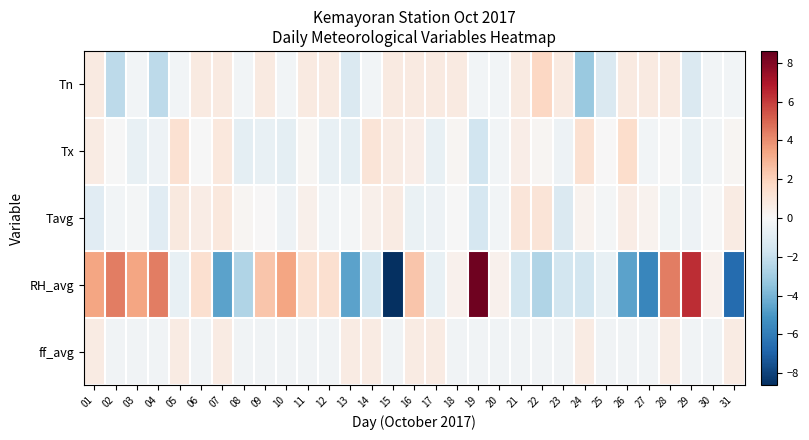

Reading left to right, extract all data points from this chart.

Tn: 01=0.8	02=-2.2	03=-0.2	04=-2.2	05=-0.2	06=0.8	07=0.8	08=-0.2	09=0.8	10=-0.2	11=0.8	12=0.8	13=-1.2	14=-0.2	15=0.8	16=0.8	17=0.8	18=0.8	19=-0.2	20=-0.2	21=0.8	22=1.8	23=0.8	24=-3.2	25=-1.2	26=0.8	27=0.8	28=0.8	29=-1.2	30=-0.2	31=-0.2
Tx: 01=0.7	02=-0.1	03=-0.7	04=-0.5	05=1.3	06=-0.1	07=0.9	08=-0.9	09=-0.7	10=-0.9	11=0.1	12=-0.7	13=-0.9	14=1.1	15=0.7	16=0.5	17=-0.7	18=0.1	19=-1.7	20=-0.3	21=0.5	22=0.1	23=-0.5	24=1.3	25=0.0	26=1.5	27=-0.3	28=-0.1	29=-0.7	30=-0.3	31=0.1
Tavg: 01=-1.0	02=-0.3	03=-0.2	04=-1.0	05=0.8	06=0.6	07=0.9	08=0.1	09=0.0	10=-0.5	11=0.4	12=-0.3	13=-0.2	14=0.4	15=0.7	16=-0.6	17=-0.5	18=-0.1	19=-1.5	20=-0.3	21=1.0	22=1.1	23=-1.3	24=0.3	25=-0.2	26=0.6	27=0.3	28=-0.4	29=-0.5	30=-0.1	31=0.7
RH_avg: 01=3.4	02=4.4	03=3.4	04=4.4	05=-0.6	06=1.4	07=-4.6	08=-2.6	09=2.4	10=3.4	11=1.4	12=1.4	13=-4.6	14=-1.6	15=-8.6	16=2.4	17=-0.6	18=0.4	19=8.4	20=0.4	21=-1.6	22=-2.6	23=-1.6	24=-1.6	25=-0.6	26=-4.6	27=-5.6	28=4.4	29=6.4	30=0.4	31=-6.6
ff_avg: 01=0.7	02=-0.3	03=-0.3	04=-0.3	05=0.7	06=-0.3	07=0.7	08=-0.3	09=-0.3	10=-0.3	11=-0.3	12=-0.3	13=0.7	14=0.7	15=-0.3	16=0.7	17=0.7	18=-0.3	19=-0.3	20=-0.3	21=-0.3	22=-0.3	23=-0.3	24=0.7	25=-0.3	26=-0.3	27=-0.3	28=0.7	29=-0.3	30=-0.3	31=0.7